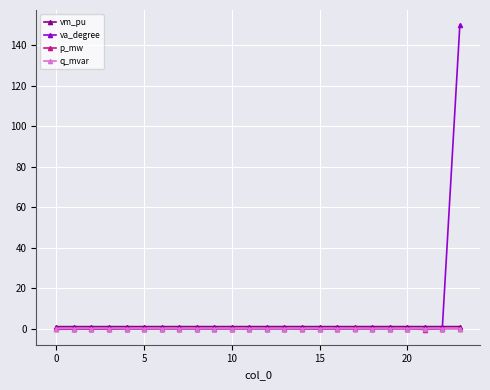

Which series has the widest spread of values?

va_degree